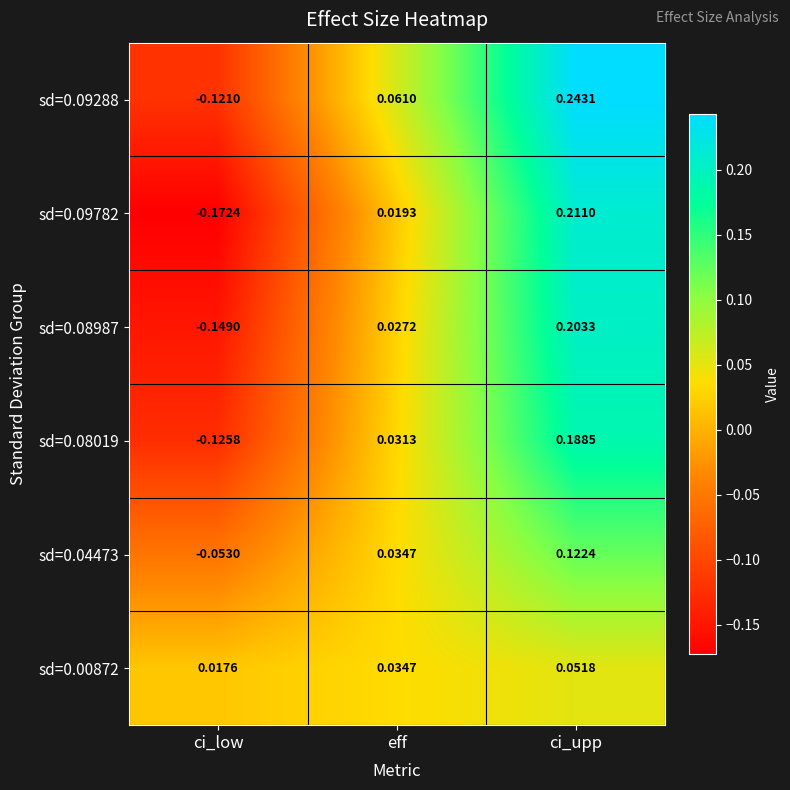

Rank the categories by sd=0.08987 value from lowest to highest.

ci_low, eff, ci_upp